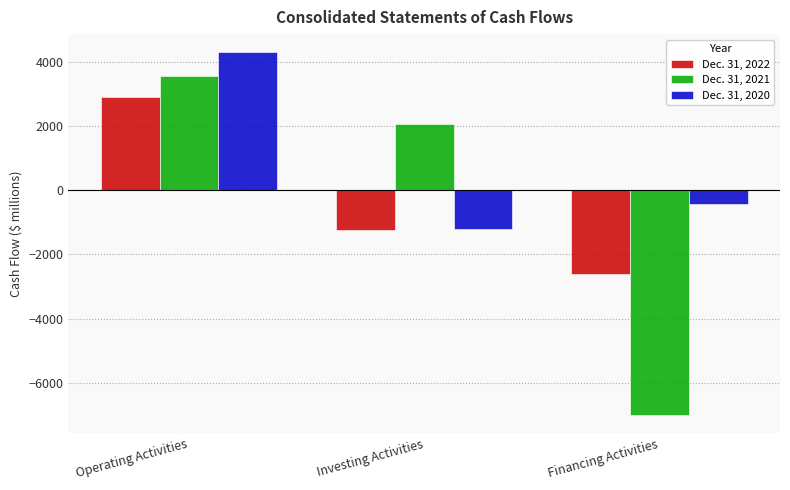

Is the value of Dec. 31, 2022 at Investing Activities greater than the value of Dec. 31, 2020 at Operating Activities?

No